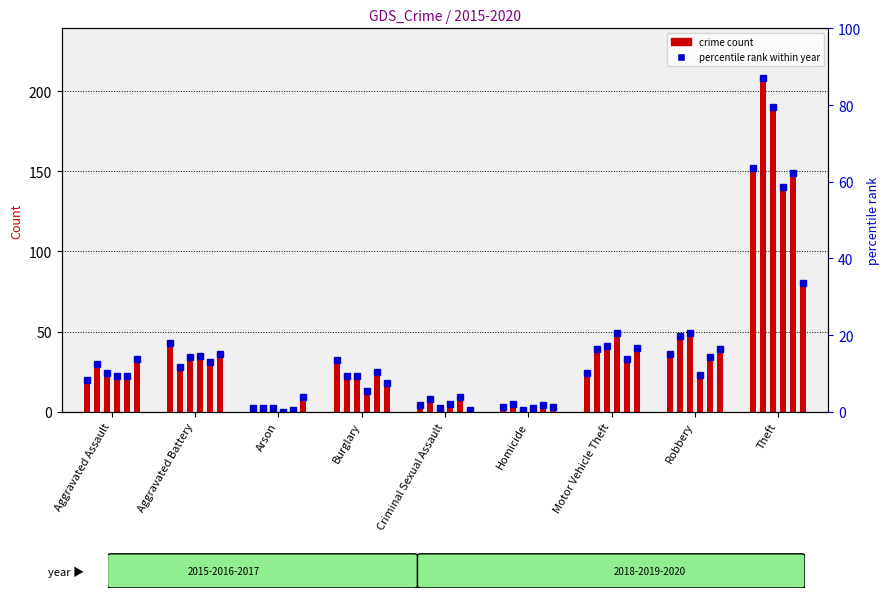

Between Arson and Robbery, which series saw the biggest shift?

2017